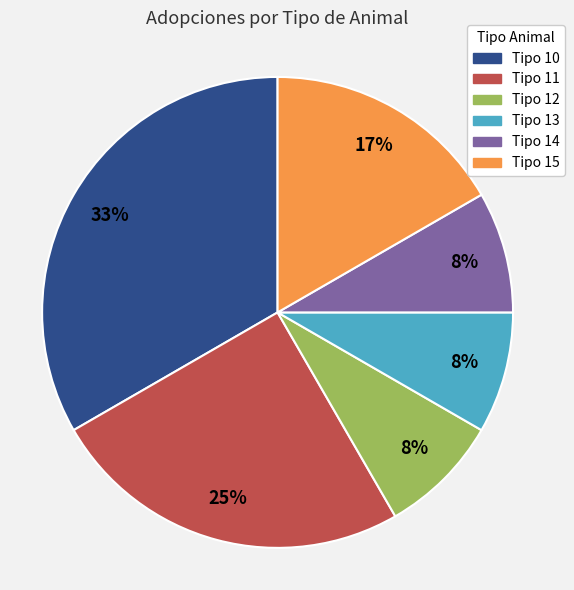

Does any single category account for the majority?

No